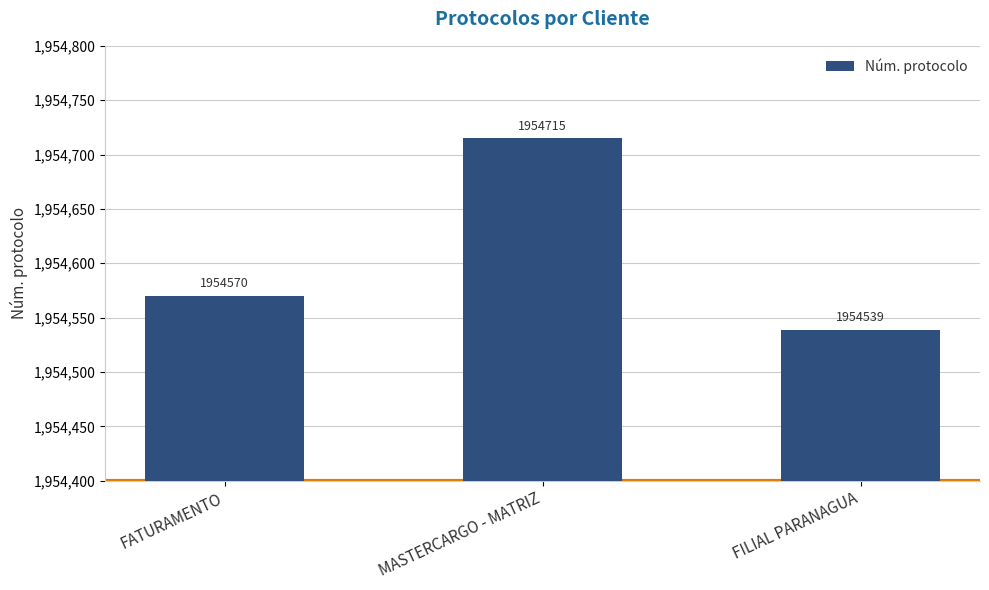

The value at FATURAMENTO is 1954570. True or false?

True